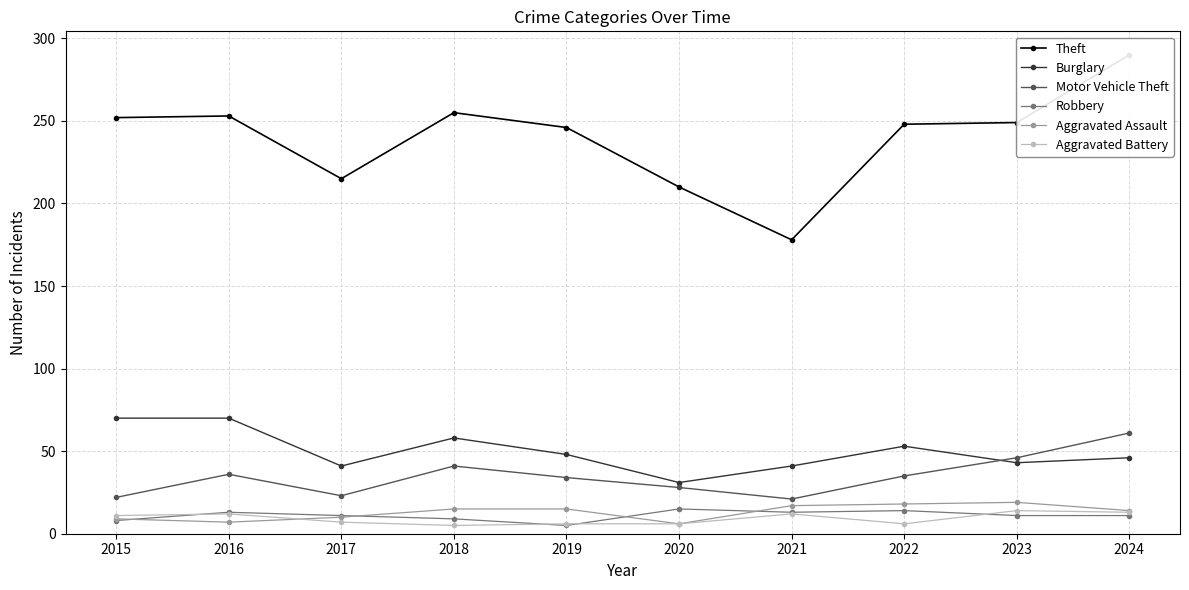

What is the value of the Theft point at the 10th from the left?

290